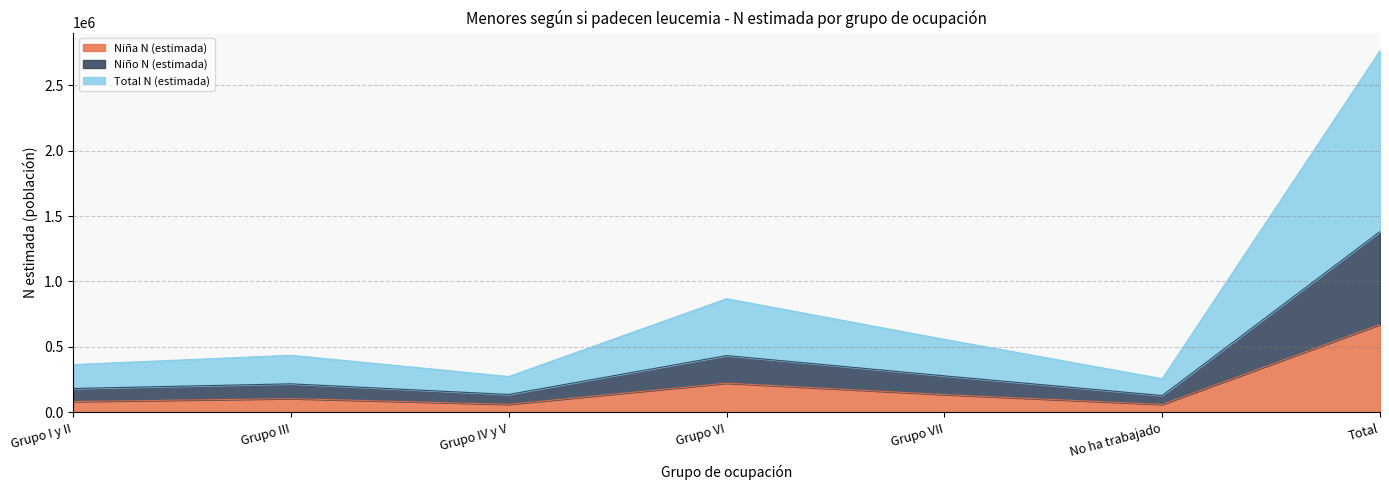

Does the chart have visible grid lines?

Yes